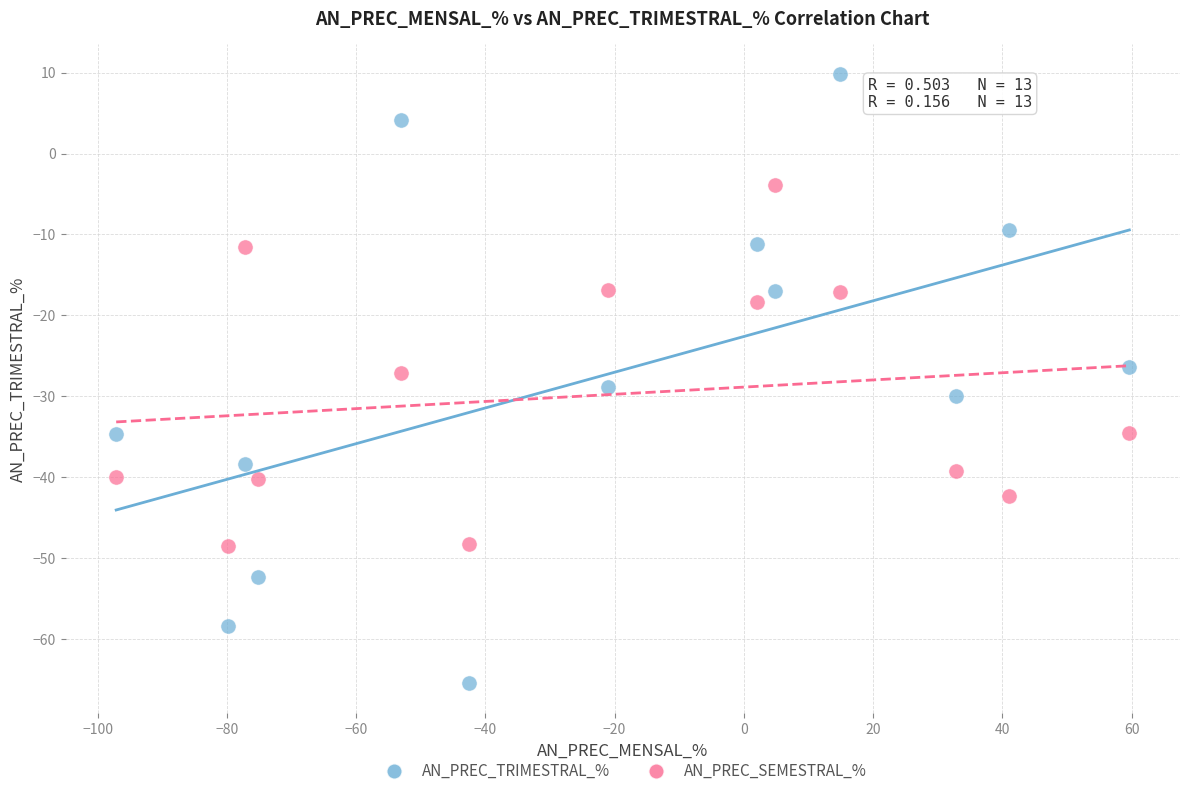

Which series has the widest spread of Y values?

AN_PREC_TRIMESTRAL_%